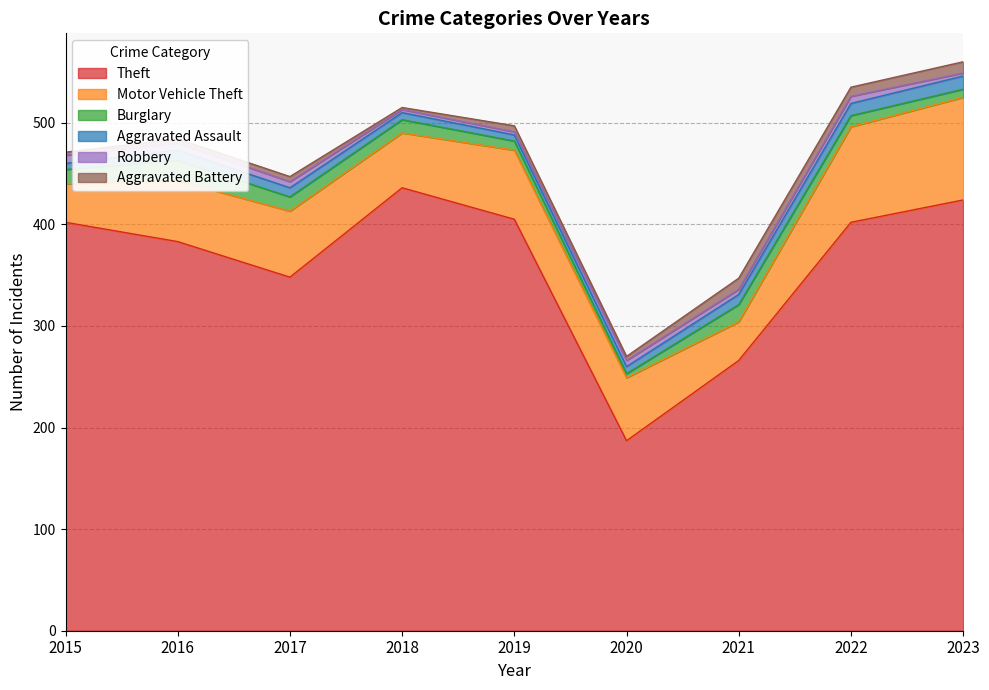

Which series changed the most between 2015 and 2022?

Motor Vehicle Theft